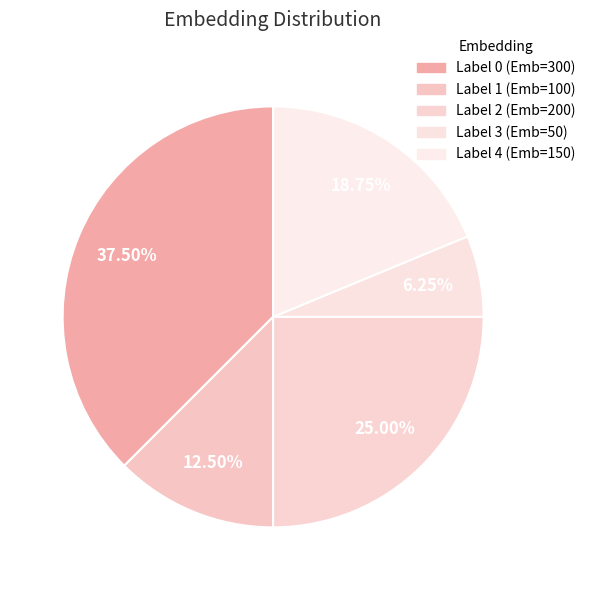

Count the number of slices in the pie.

5